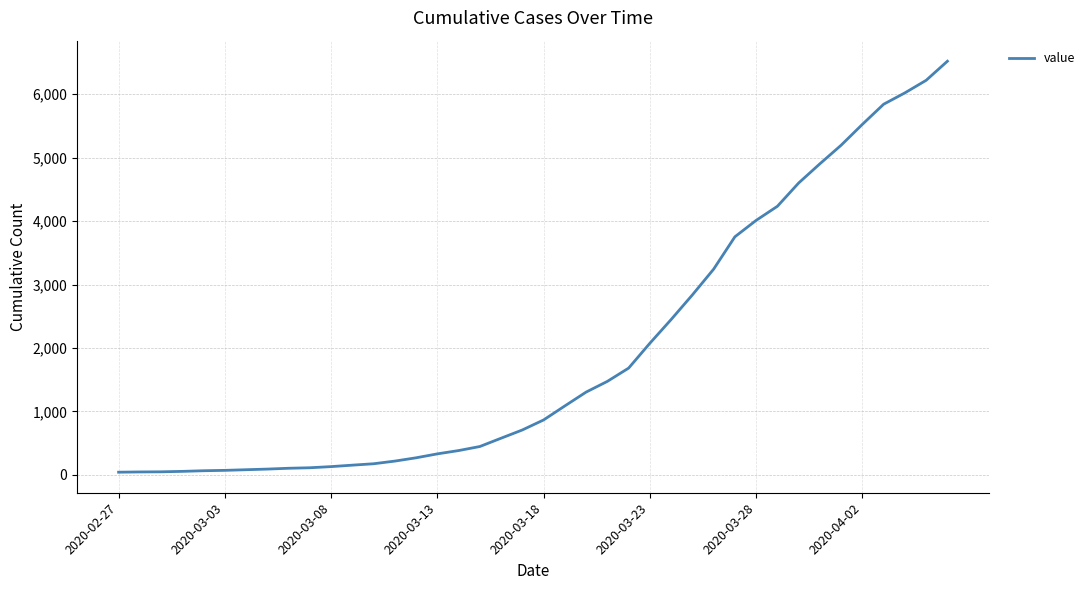

What is the greatest value displayed?

6521